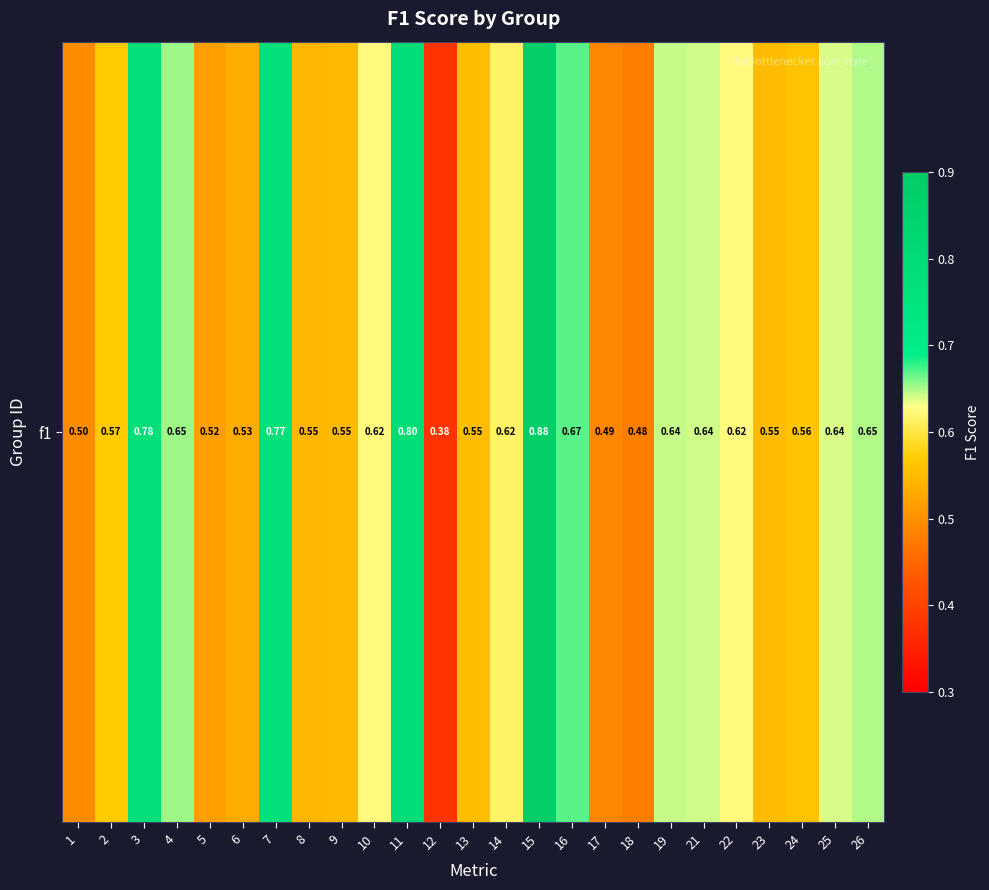

At which category does the chart reach its peak across all series?

15